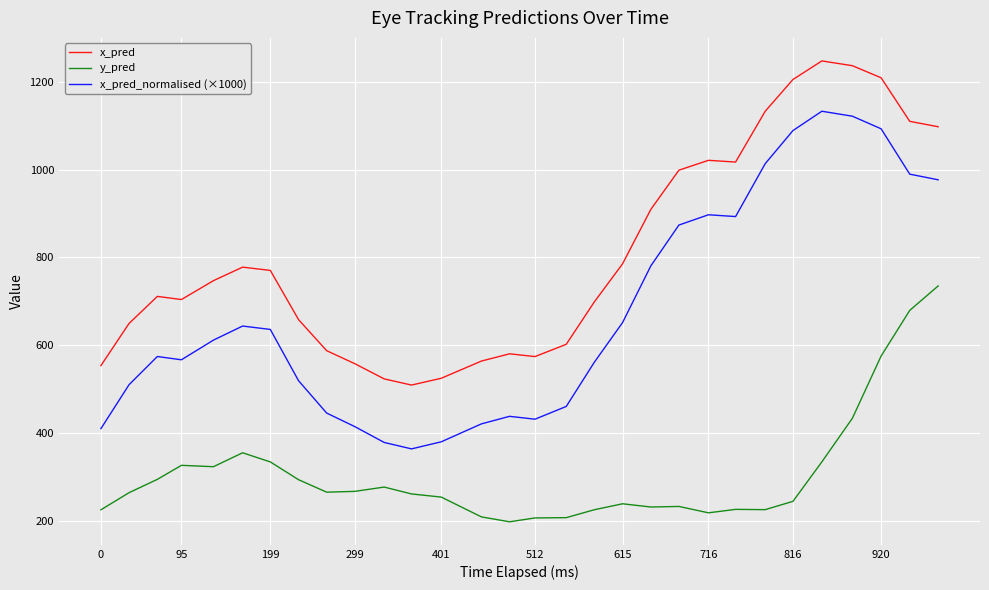

What is the average value of the y_pred series?

305.0